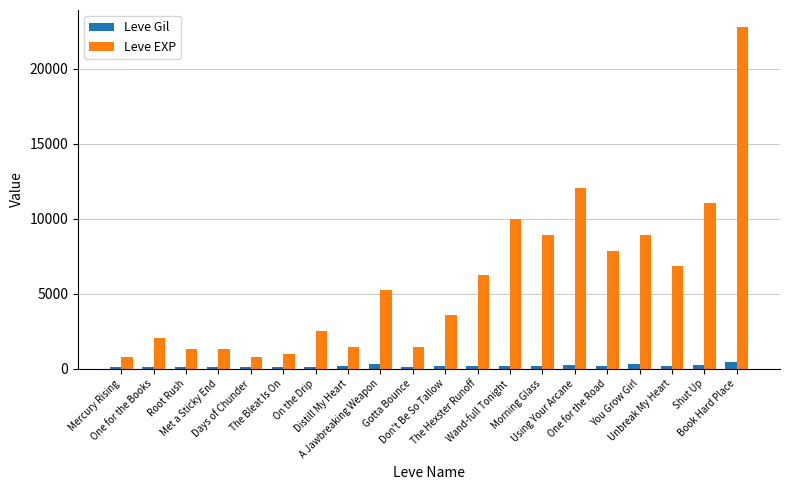

How many distinct data groups are displayed?

2